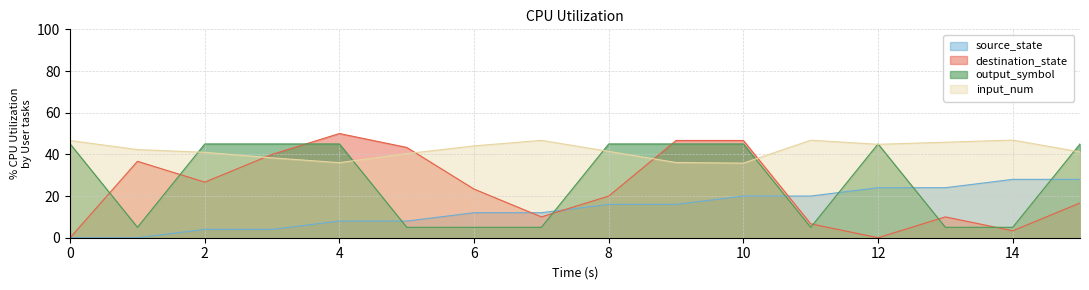

The value of source_state at 8 is 16.0. True or false?

True